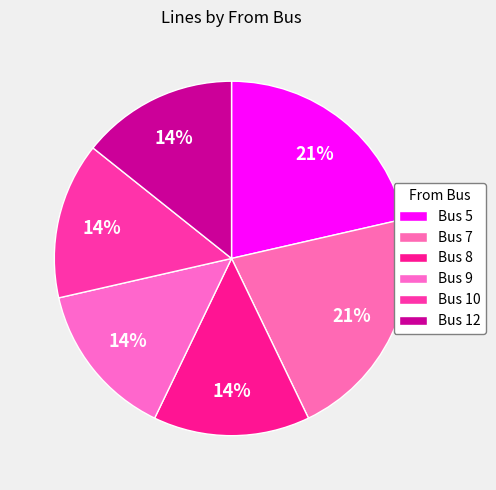

How many segments does this pie chart have?

6